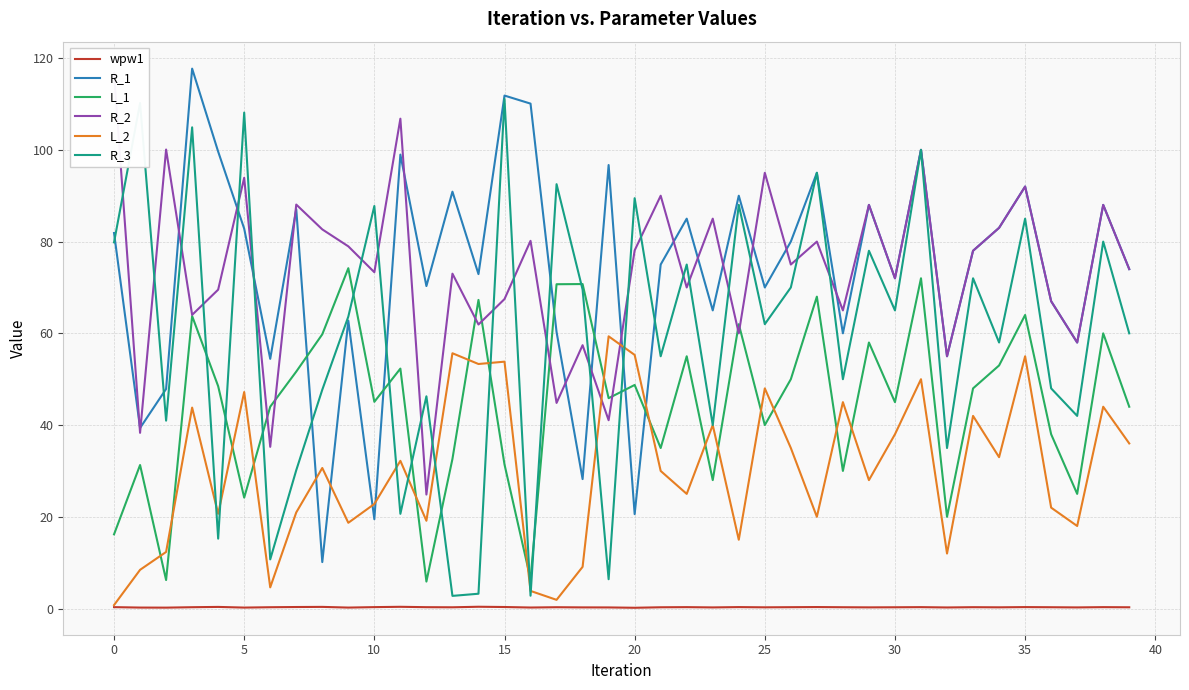

Is the value of wpw1 at 32 greater than the value of R_3 at 37?

No